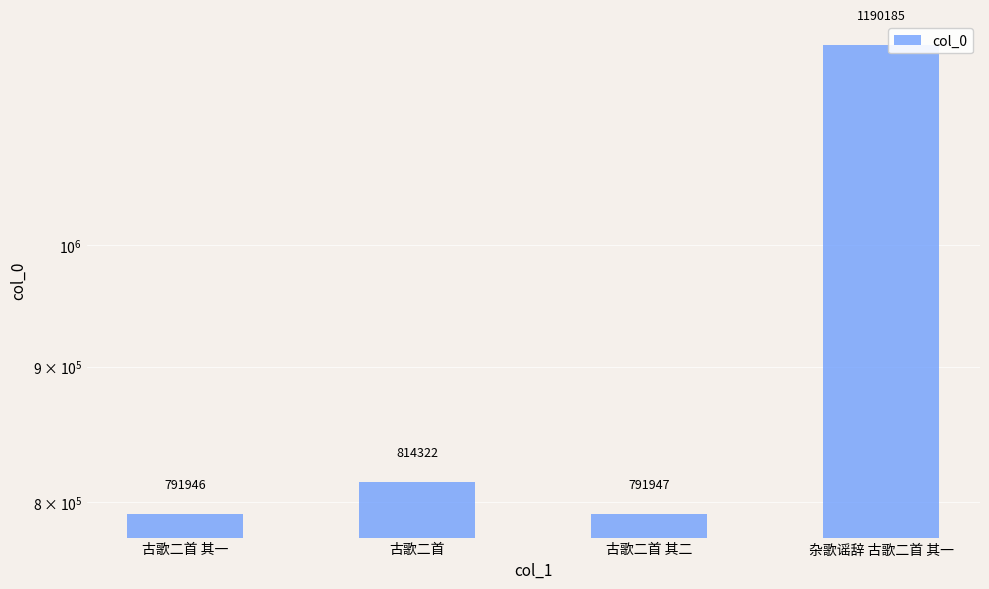

Reading left to right, list all the values displayed in this chart.

791946	814322	791947	1190185